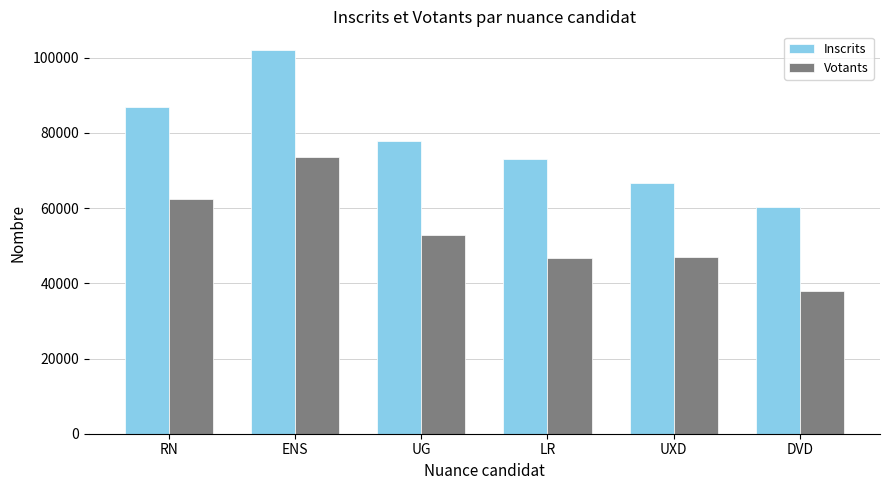

Rank the series at RN from highest to lowest value.

Inscrits, Votants